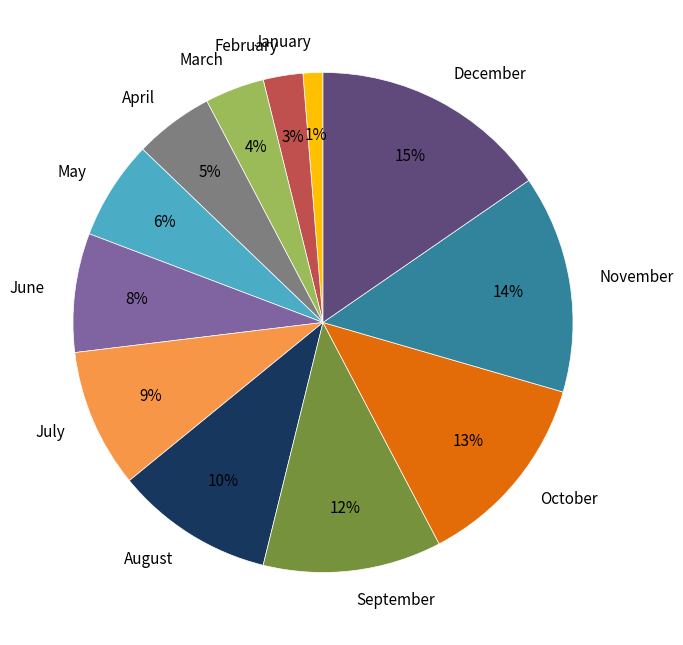

Does April represent more than half of the total?

No